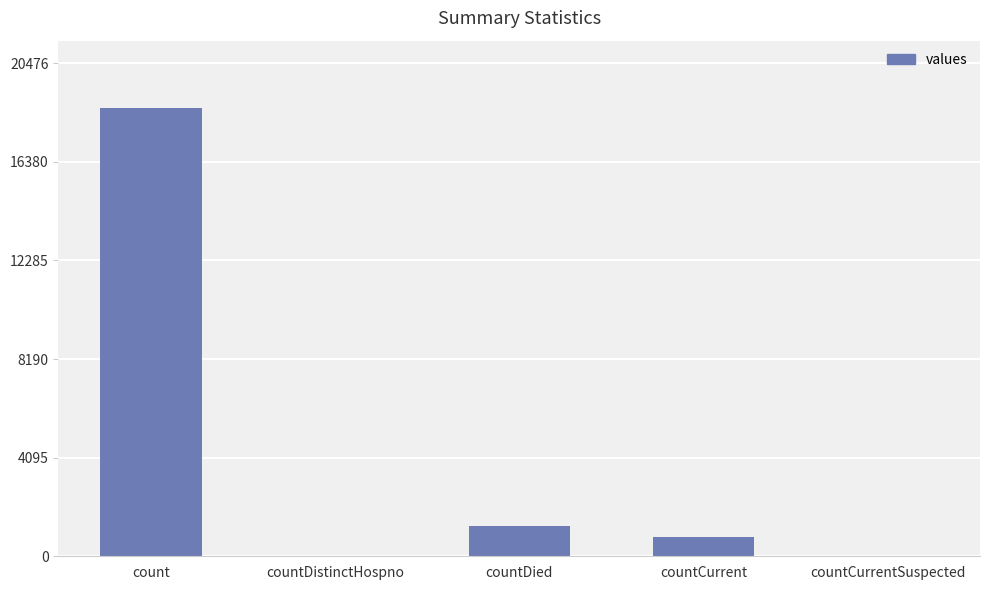

What is the sum of all values?

20654